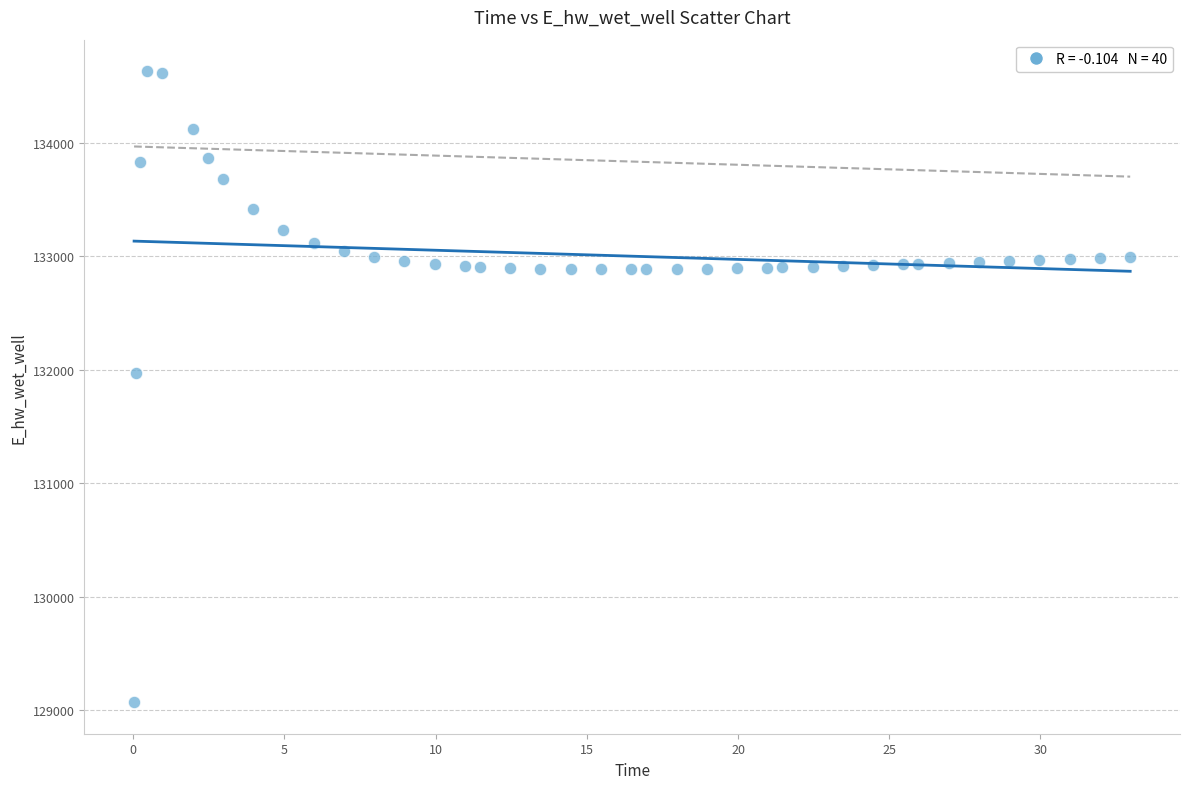

What is the range of X values (max minus min)?

32.9